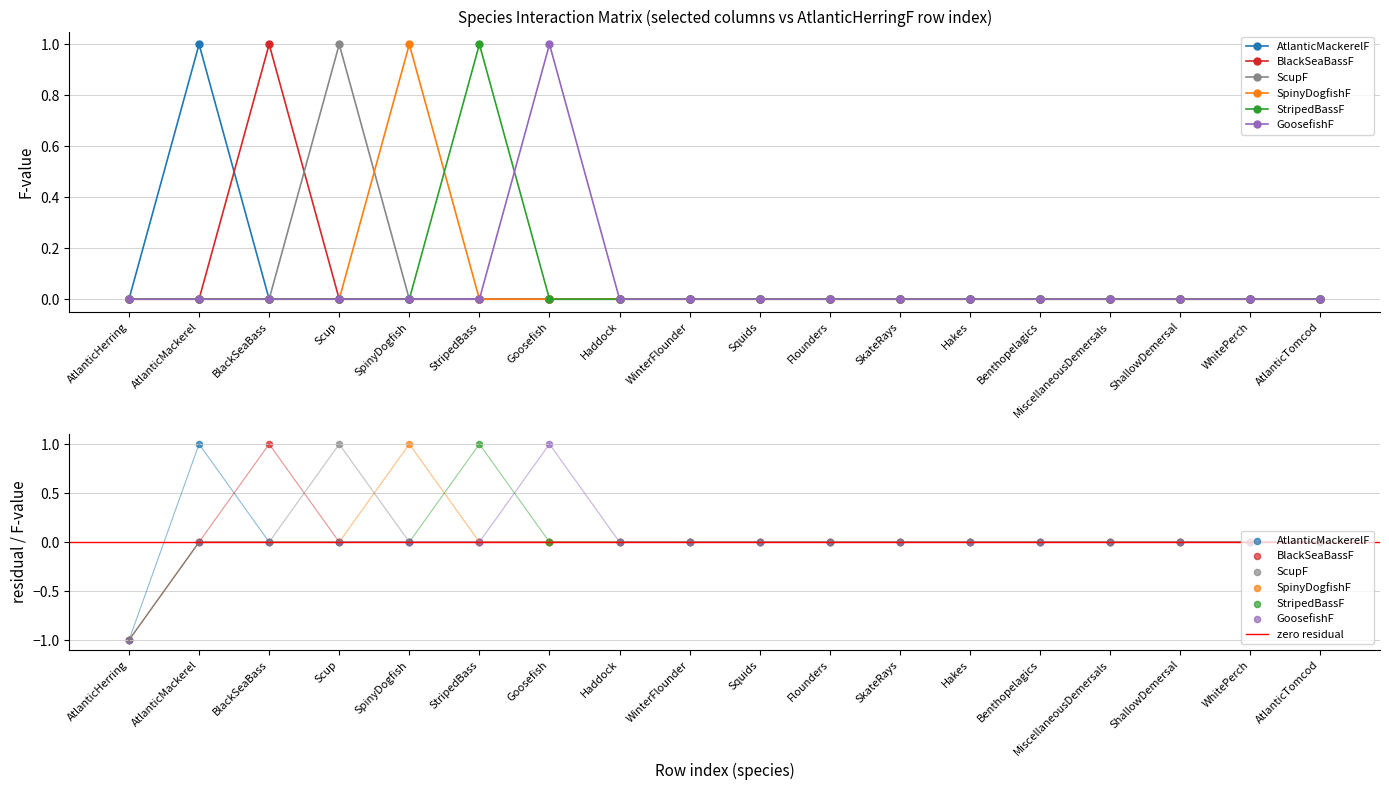

What are all the series names shown in the legend?

AtlanticMackerelF, BlackSeaBassF, ScupF, SpinyDogfishF, StripedBassF, GoosefishF